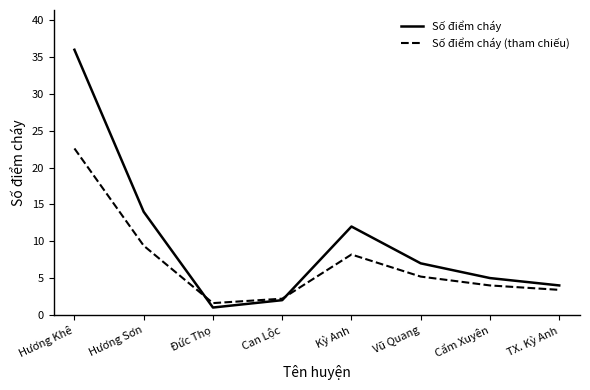

What are all the series names shown in the legend?

Số điểm cháy, Số điểm cháy (tham chiếu)